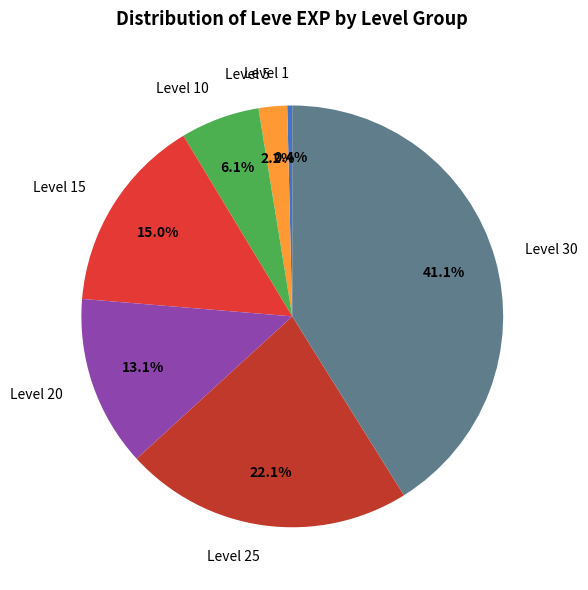

Is Level 30 the majority of the pie?

No